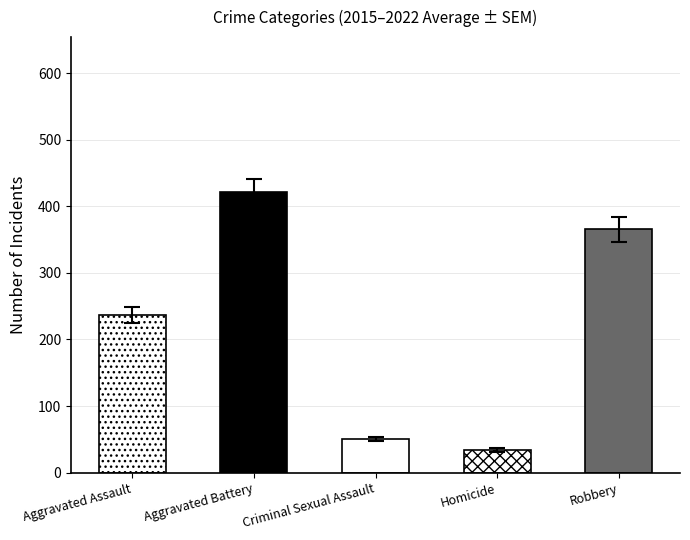

Between 3 and 1, which is larger?

1